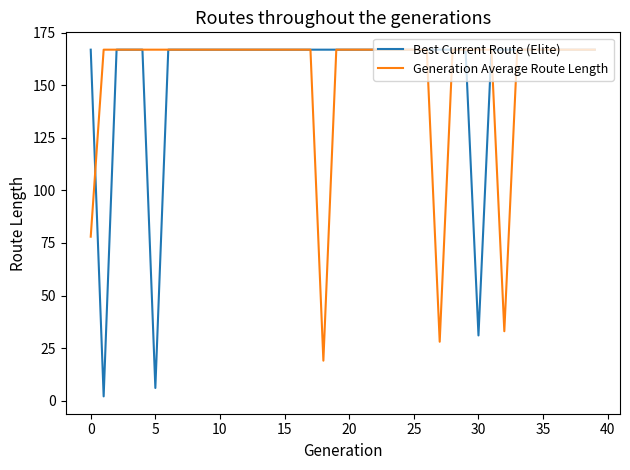

How many distinct data groups are displayed?

2